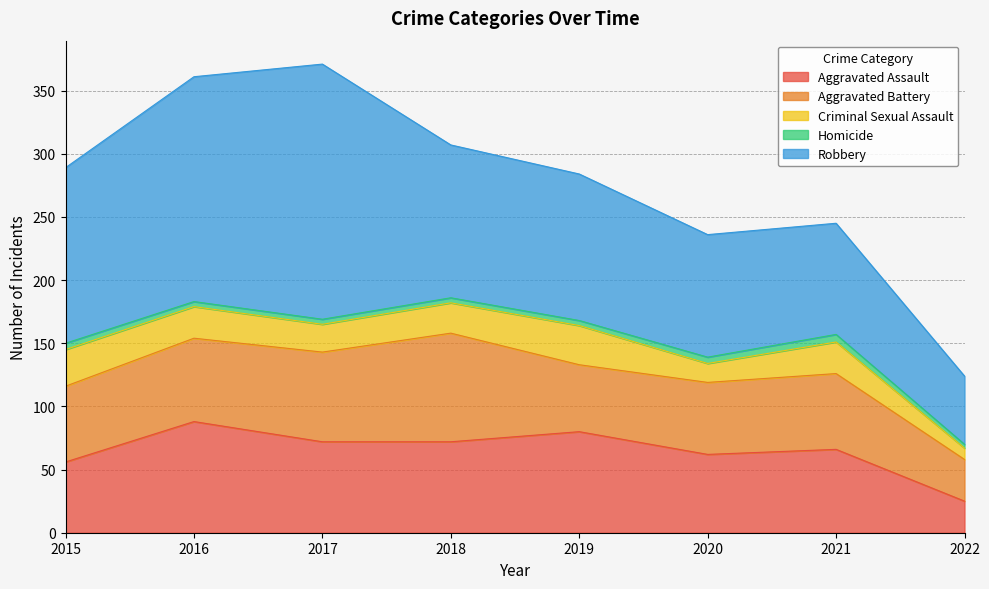

What is the difference between the second highest and minimum values in the Aggravated Assault series?

55